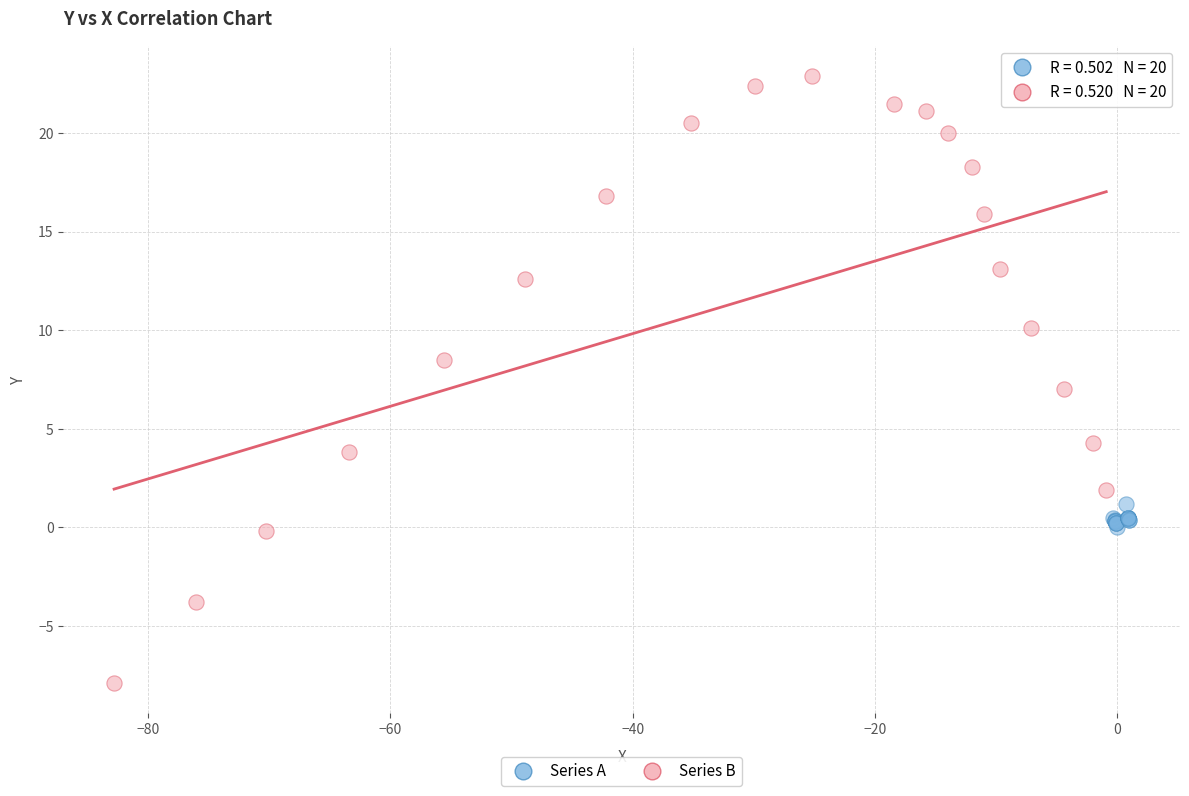

Which series has the widest spread of Y values?

Series B